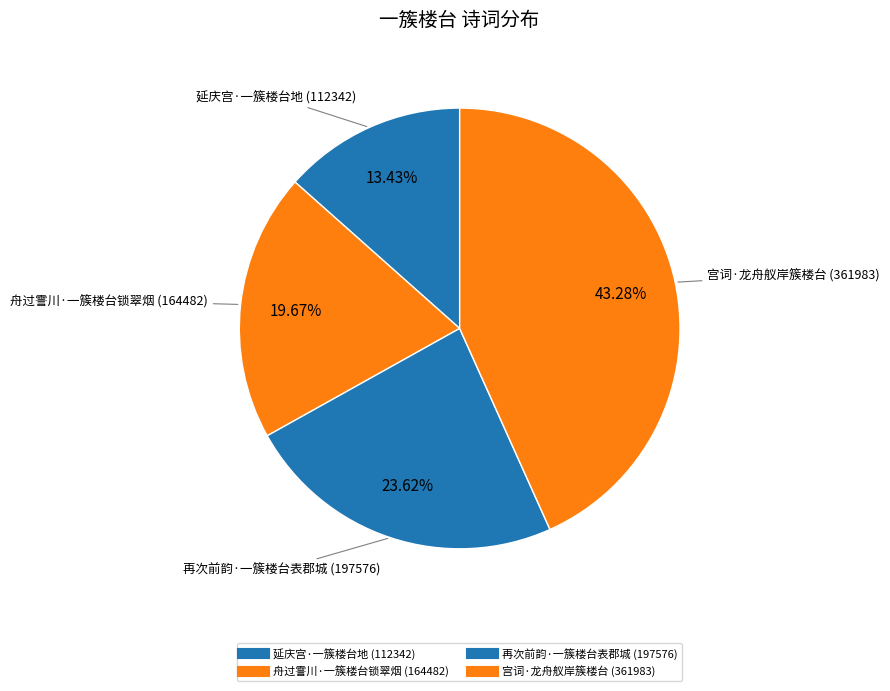

Which has a higher value, 宫词·龙舟舣岸簇楼台 or 再次前韵·一簇楼台表郡城?

宫词·龙舟舣岸簇楼台